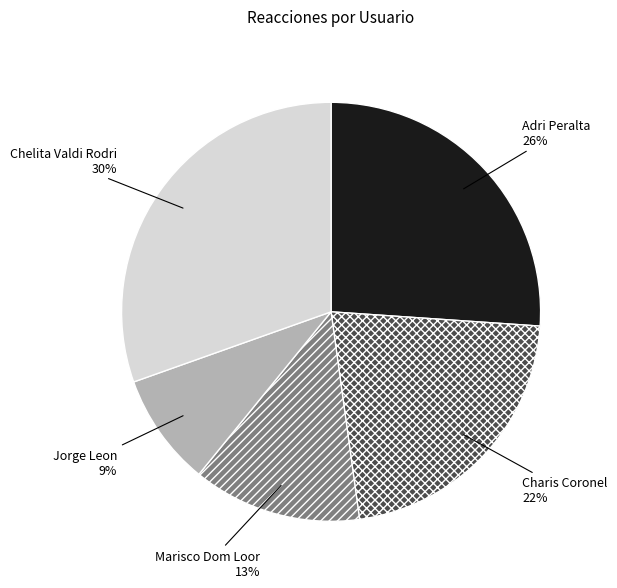

Rank the categories by value from lowest to highest.

Jorge Leon, Marisco Dom Loor, Charis Coronel, Adri Peralta, Chelita Valdi Rodri